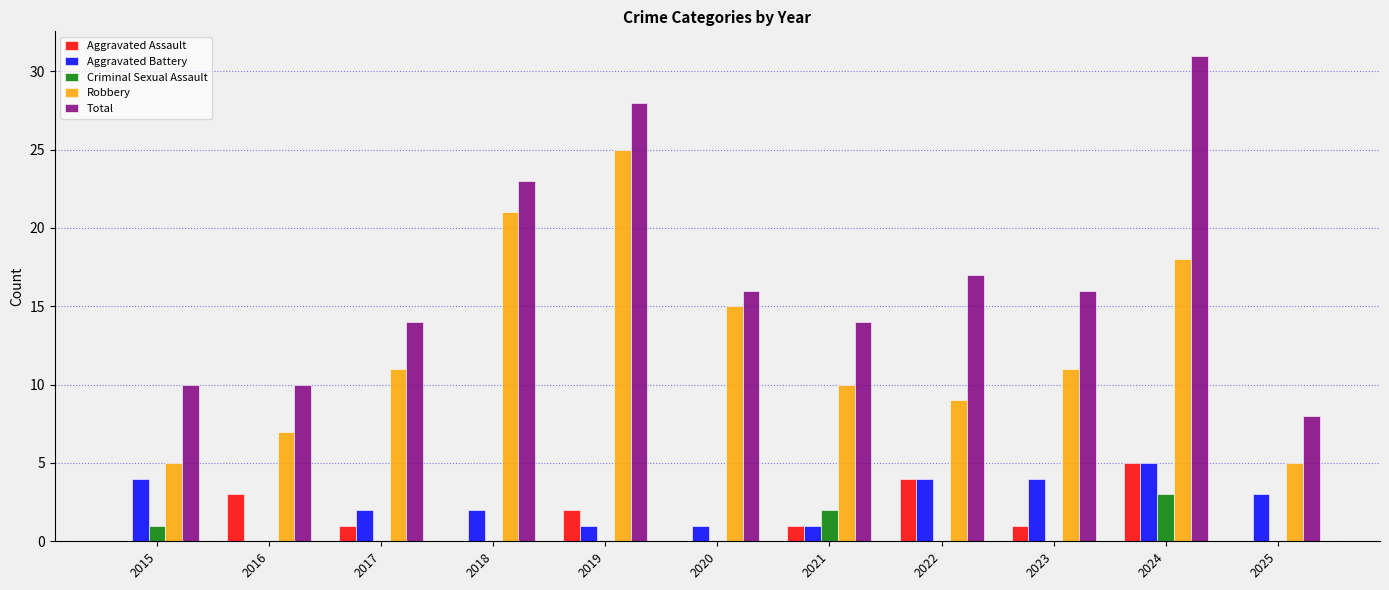

What is the sum of all Aggravated Battery values?

27